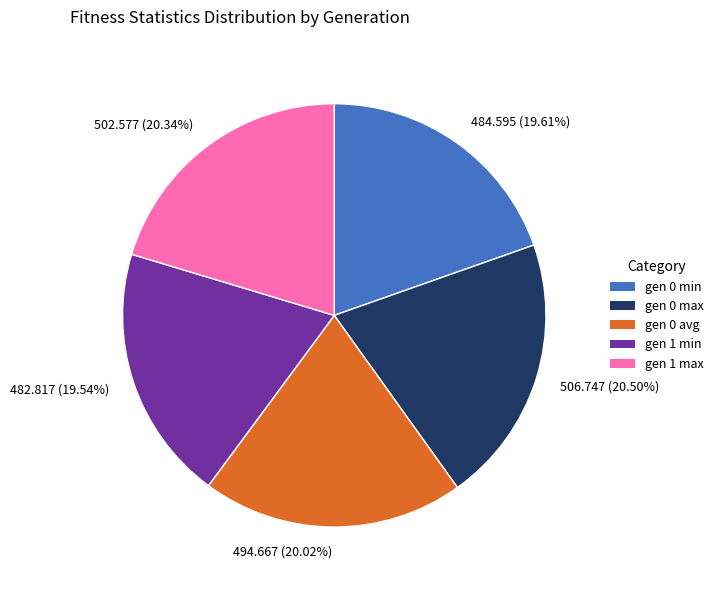

Combined, do 502.577 (20.34%) and 494.667 (20.02%) account for over 50%?

No